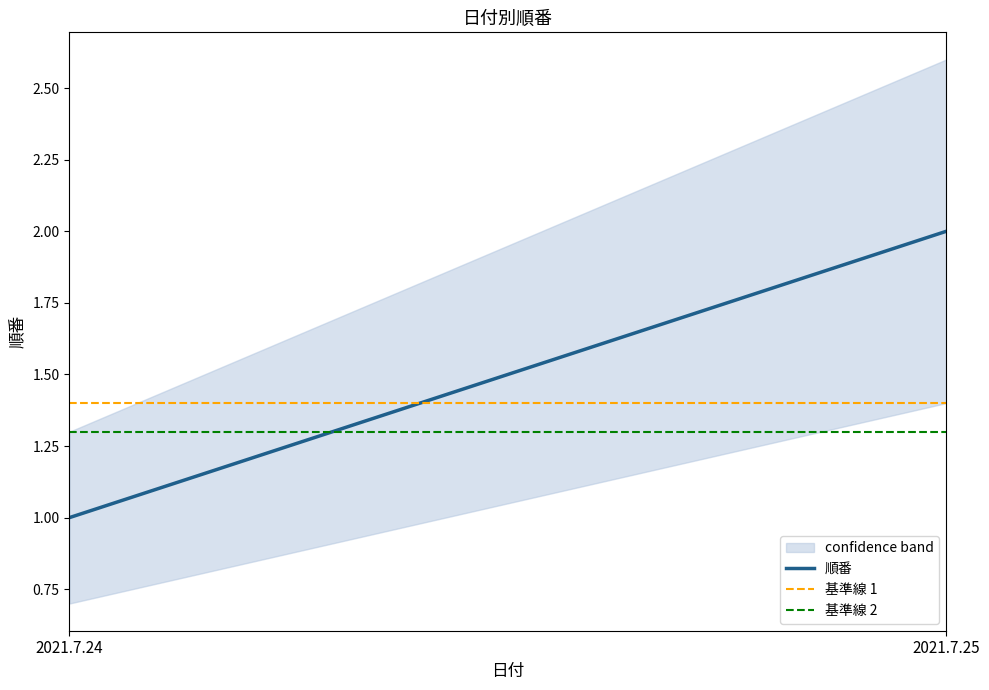

List the labels in order of value, smallest first.

2021.7.24, 2021.7.25